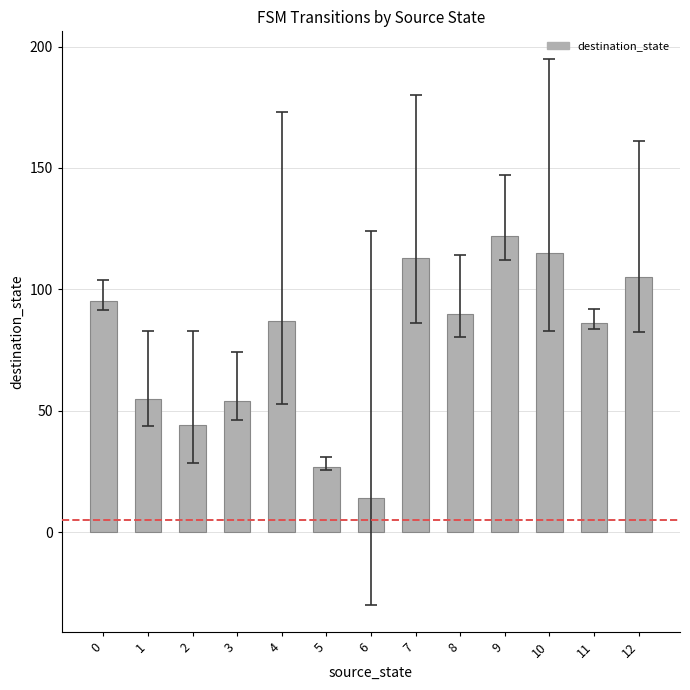

What is the difference between the maximum and minimum values?

108